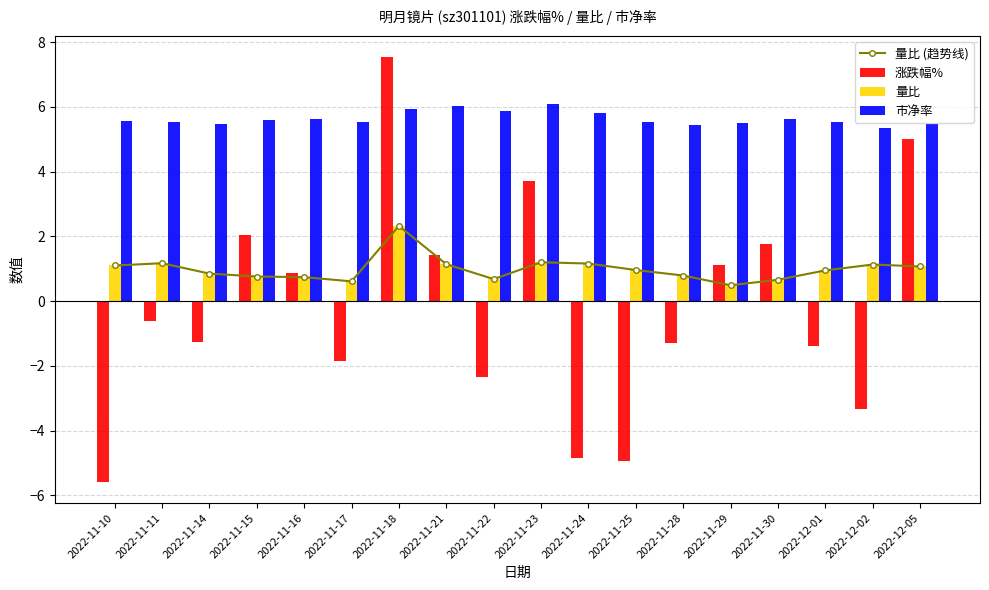

Which series has the largest range (max minus min)?

涨跌幅%